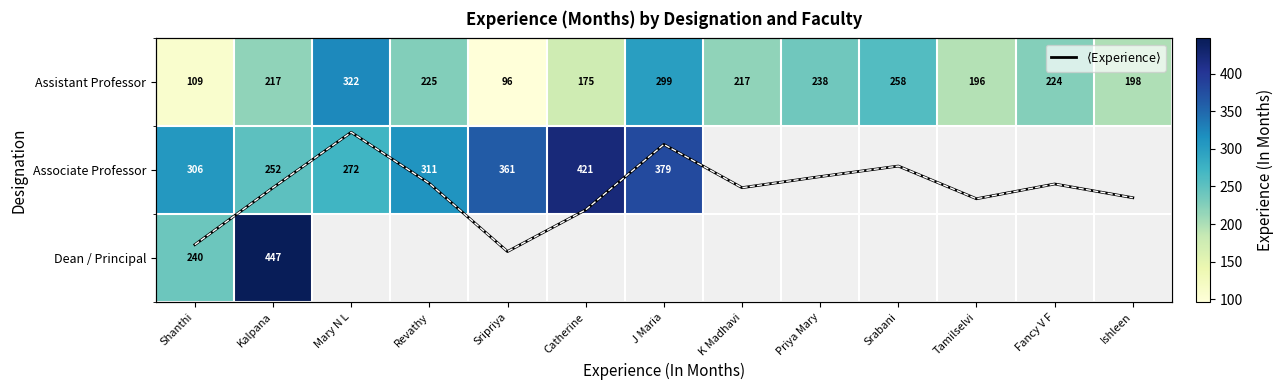

What is the sum of the Assistant Professor values at Mary N L and Srabani?

580